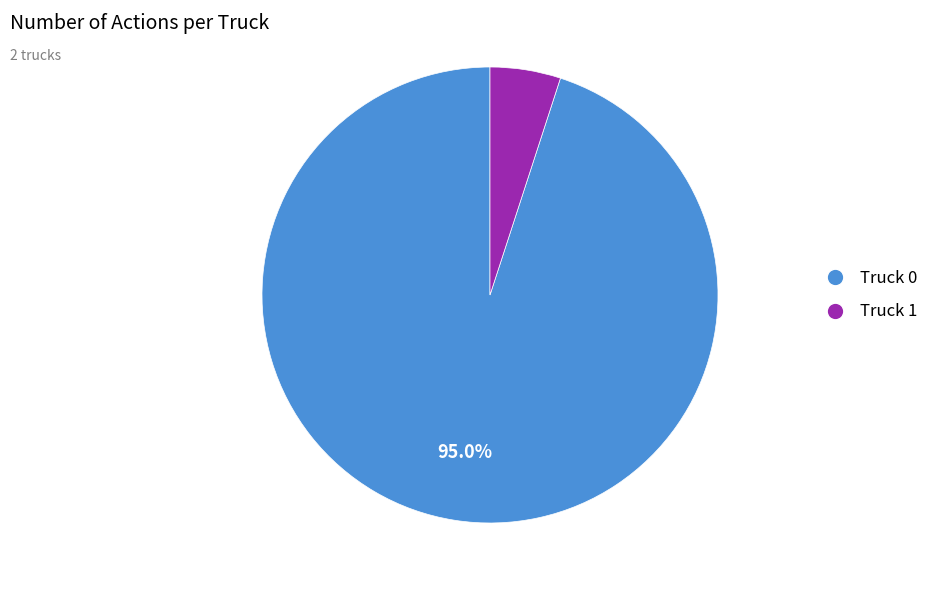

The Truck 1 slice represents 18% of the pie. True or false?

False